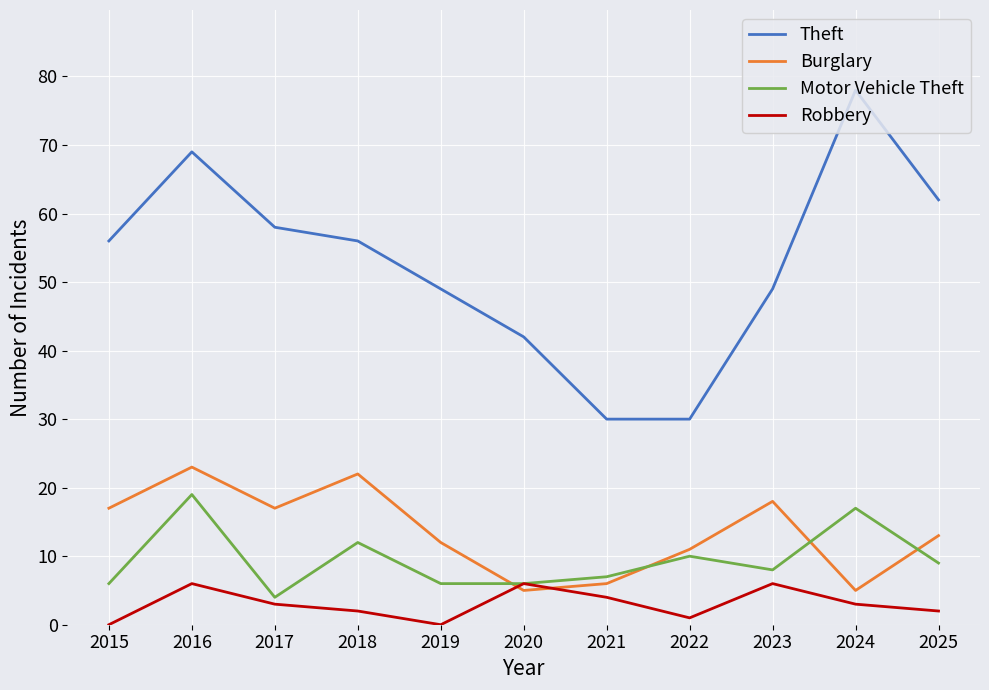

What is the sum of all Theft values?

579